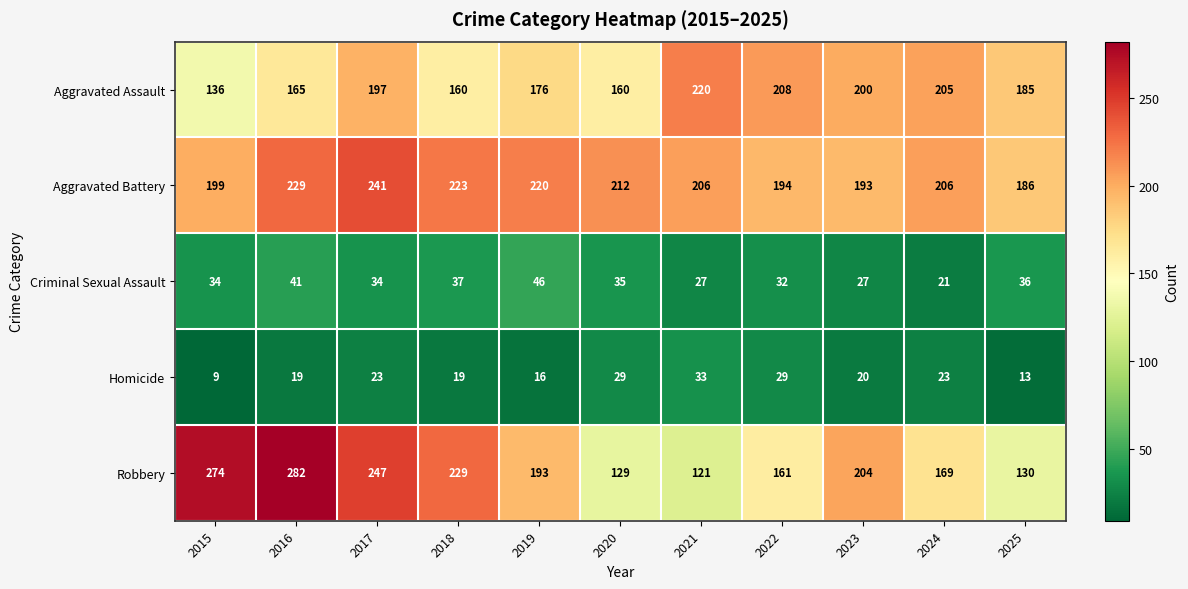

At which category is the sum across all series the highest?

2017